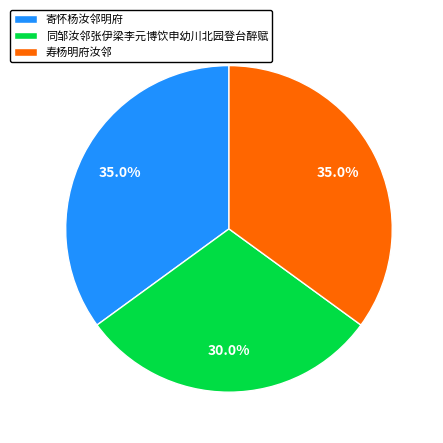

How many slices are in this pie chart?

3